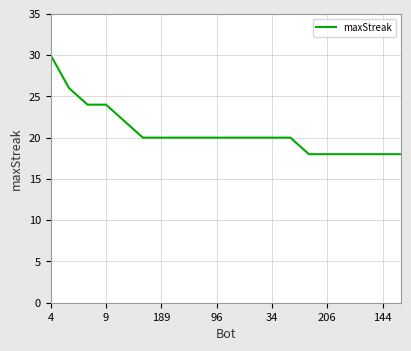

What is the greatest value displayed?

30